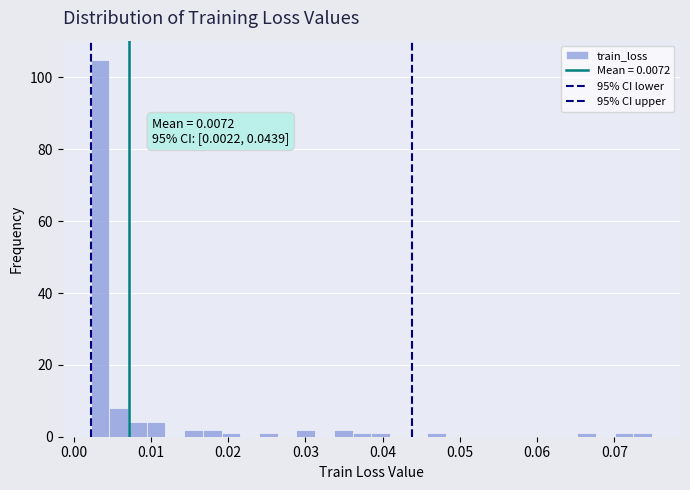

Read against the x-axis, roughly where is the centre of the tallest bar?

0.003